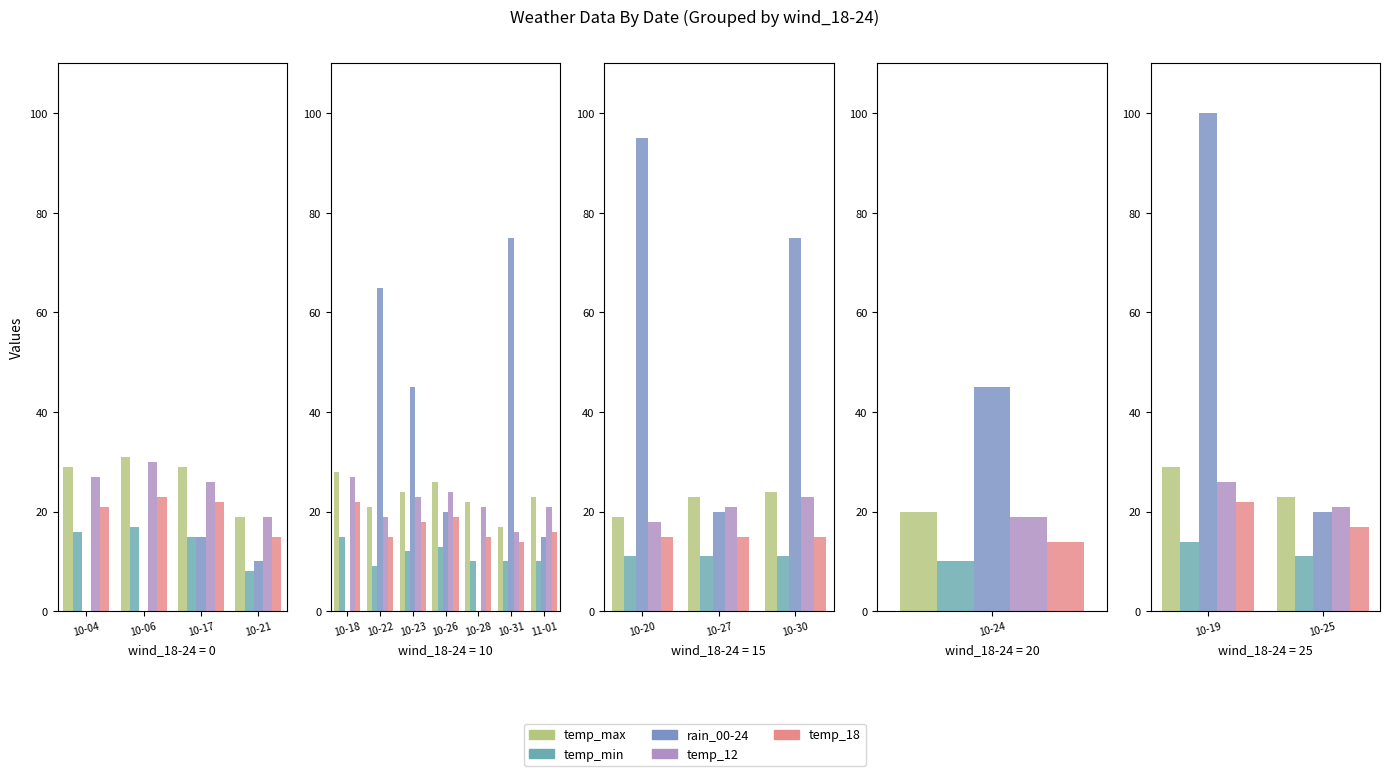

Does the chart contain stacked bars?

No